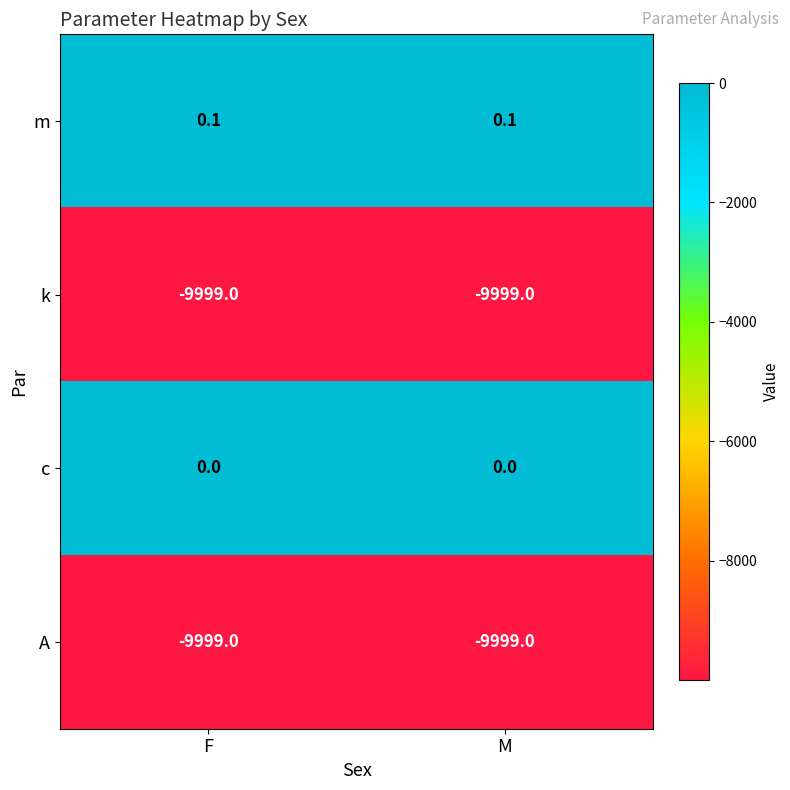

What is the total value across all series at M?

-19997.9